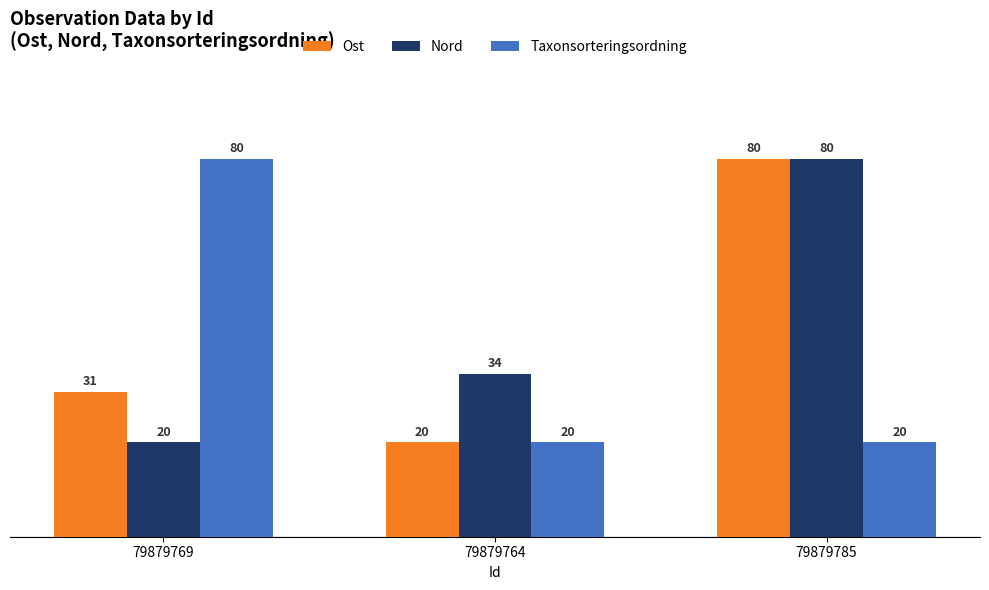

What is the smallest value displayed?

20.0